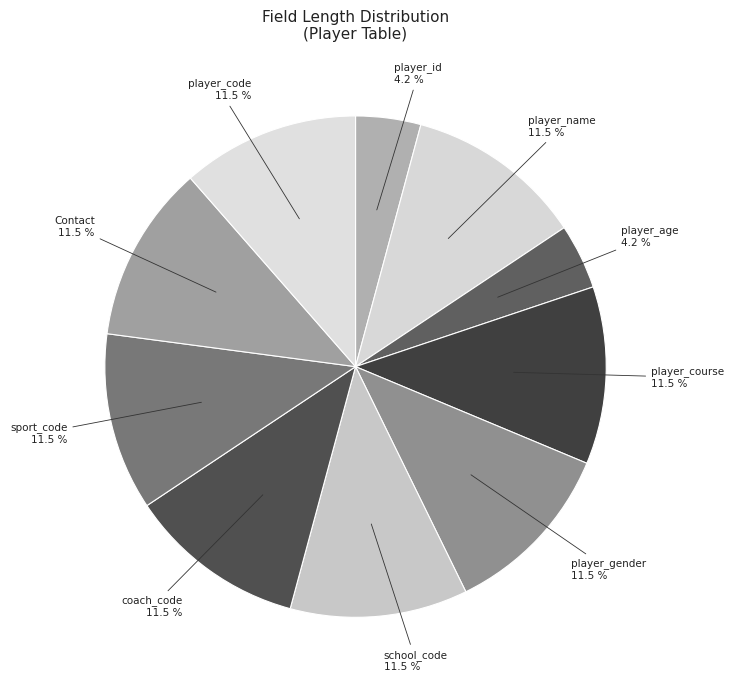

Is the sum of player_name and coach_code greater than half?

No